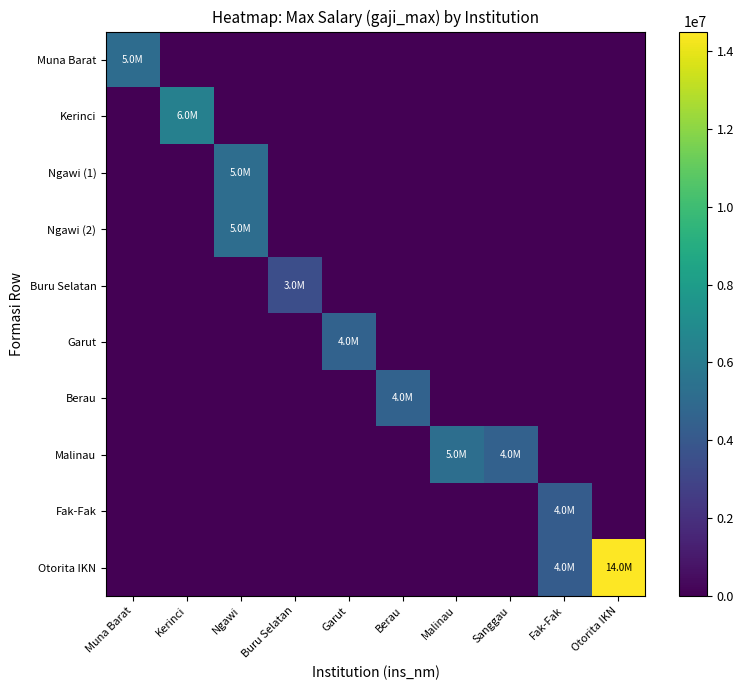

Reading left to right, extract all data points from this chart.

Muna Barat: Muna Barat=5126784	Kerinci=0	Ngawi=0	Buru Selatan=0	Garut=0	Berau=0	Malinau=0	Sanggau=0	Fak-Fak=0	Otorita IKN=0
Kerinci: Muna Barat=0	Kerinci=6331513	Ngawi=0	Buru Selatan=0	Garut=0	Berau=0	Malinau=0	Sanggau=0	Fak-Fak=0	Otorita IKN=0
Ngawi (1): Muna Barat=0	Kerinci=0	Ngawi=5180700	Buru Selatan=0	Garut=0	Berau=0	Malinau=0	Sanggau=0	Fak-Fak=0	Otorita IKN=0
Ngawi (2): Muna Barat=0	Kerinci=0	Ngawi=5180700	Buru Selatan=0	Garut=0	Berau=0	Malinau=0	Sanggau=0	Fak-Fak=0	Otorita IKN=0
Buru Selatan: Muna Barat=0	Kerinci=0	Ngawi=0	Buru Selatan=3500000	Garut=0	Berau=0	Malinau=0	Sanggau=0	Fak-Fak=0	Otorita IKN=0
Garut: Muna Barat=0	Kerinci=0	Ngawi=0	Buru Selatan=0	Garut=4583800	Berau=0	Malinau=0	Sanggau=0	Fak-Fak=0	Otorita IKN=0
Berau: Muna Barat=0	Kerinci=0	Ngawi=0	Buru Selatan=0	Garut=0	Berau=4575200	Malinau=0	Sanggau=0	Fak-Fak=0	Otorita IKN=0
Malinau: Muna Barat=0	Kerinci=0	Ngawi=0	Buru Selatan=0	Garut=0	Berau=0	Malinau=5261500	Sanggau=4500000	Fak-Fak=0	Otorita IKN=0
Fak-Fak: Muna Barat=0	Kerinci=0	Ngawi=0	Buru Selatan=0	Garut=0	Berau=0	Malinau=0	Sanggau=0	Fak-Fak=4200000	Otorita IKN=0
Otorita IKN: Muna Barat=0	Kerinci=0	Ngawi=0	Buru Selatan=0	Garut=0	Berau=0	Malinau=0	Sanggau=0	Fak-Fak=4200000	Otorita IKN=14500000